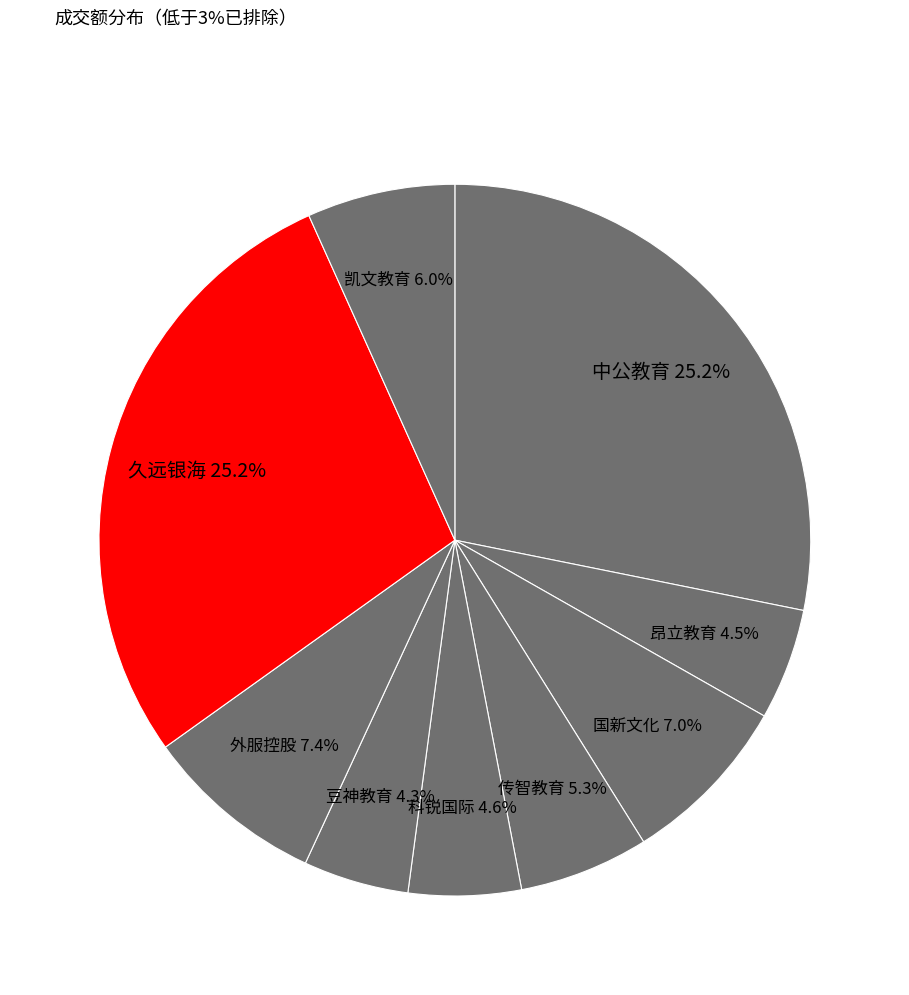

What is the ratio of the value at 传智教育 to the value at 豆神教育?

1.2